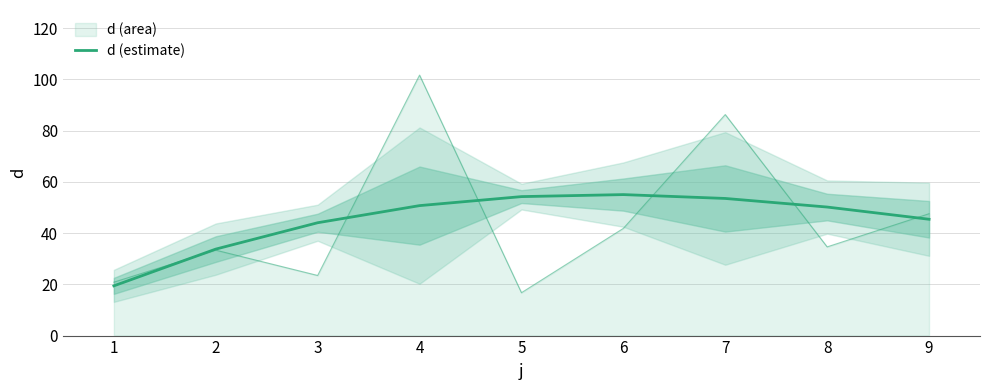

The chart shows a value of 53.5 at 7. True or false?

True